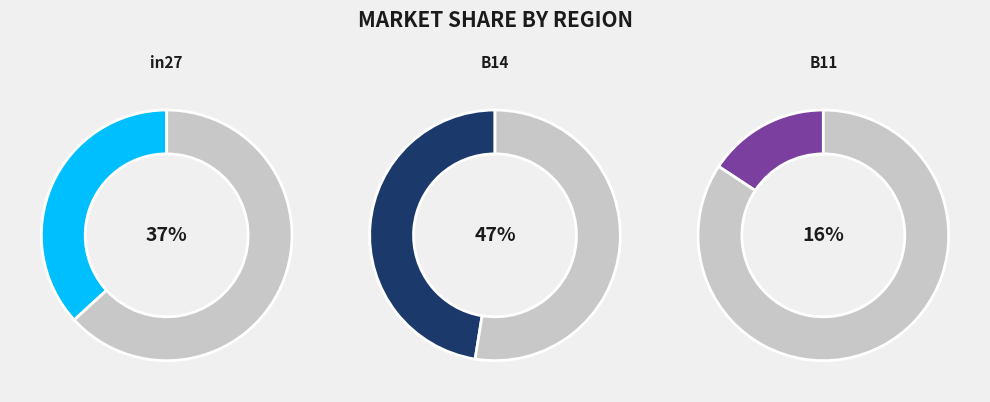

To the nearest percent, what percentage of the pie is B14?

47%